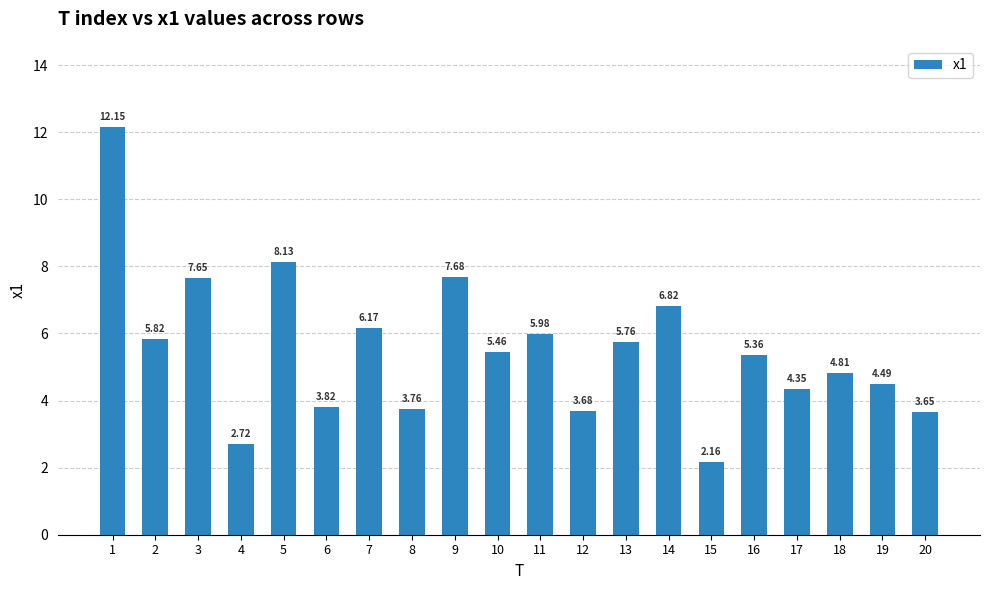

Is it true that the value at 2 is 5.8?

True